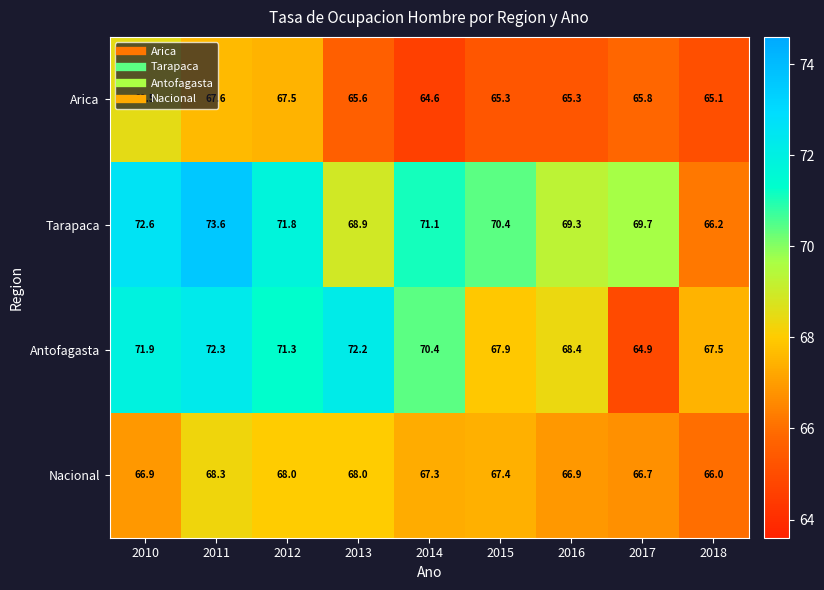

The Arica series shows 99.2 at 2016. True or false?

False